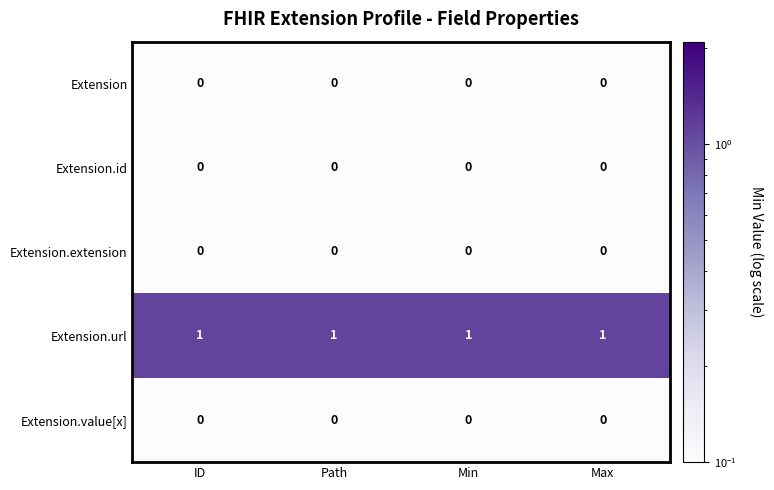

Count the number of categories in the chart.

4